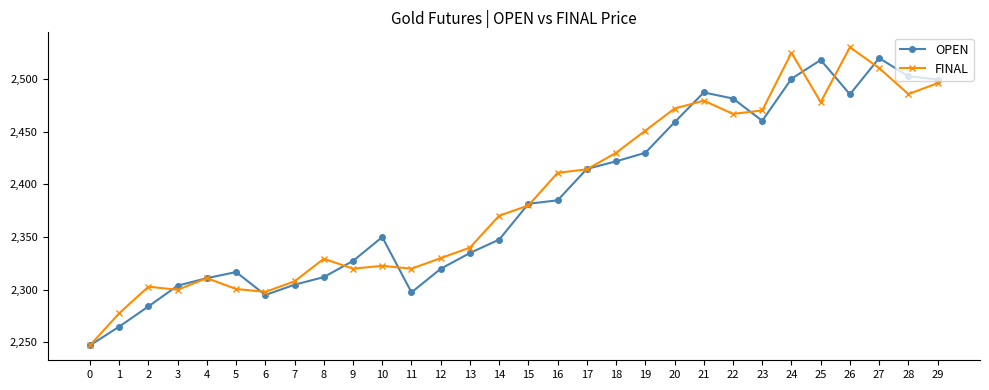

Does the chart display data point markers on the line(s)?

Yes